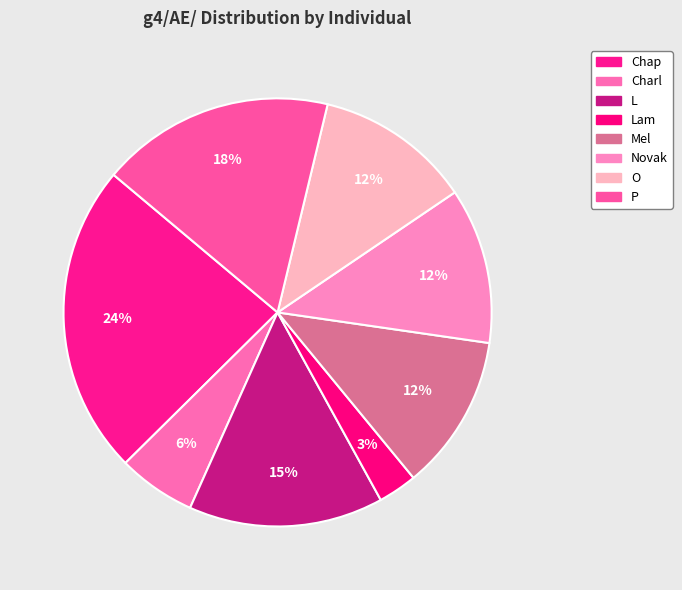

Which slice is the largest?

Chap